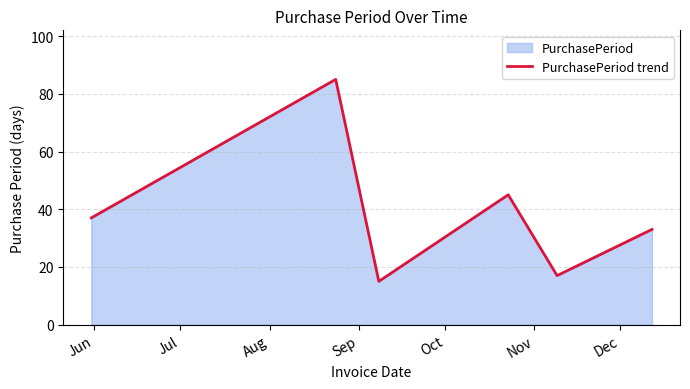

How many lines are shown in the chart?

1